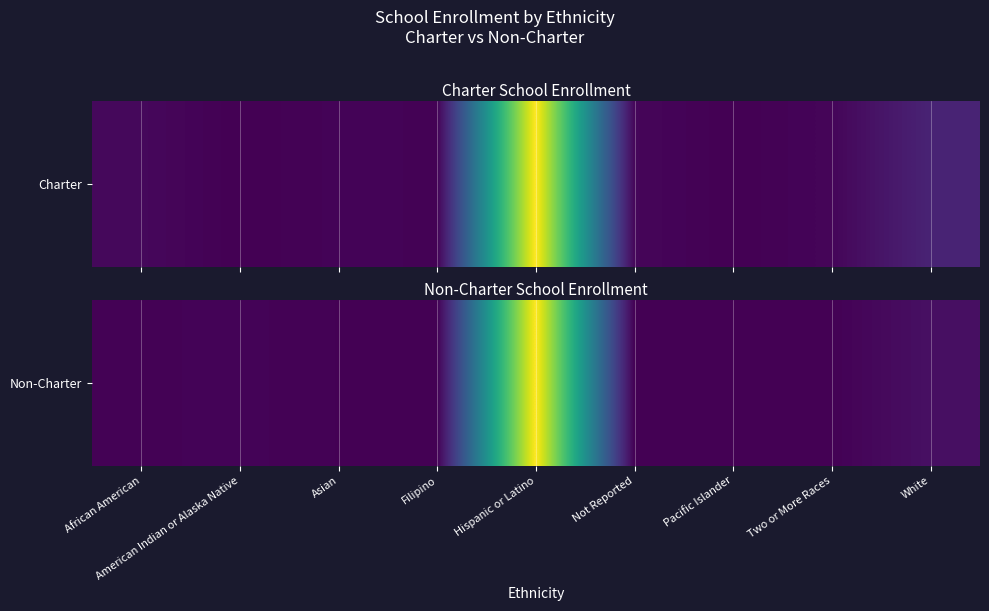

Is it true that the value at Hispanic or Latino is 51835?

False